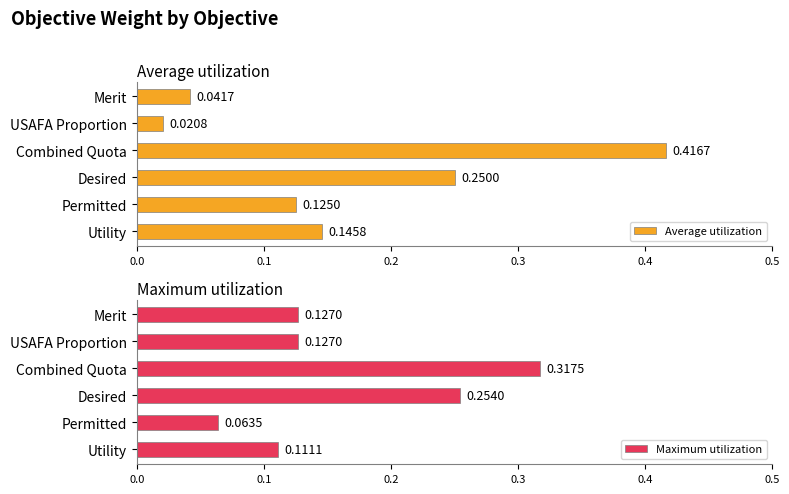

Rank the categories by Average utilization value from highest to lowest.

Combined Quota, Desired, Utility, Permitted, Merit, USAFA Proportion